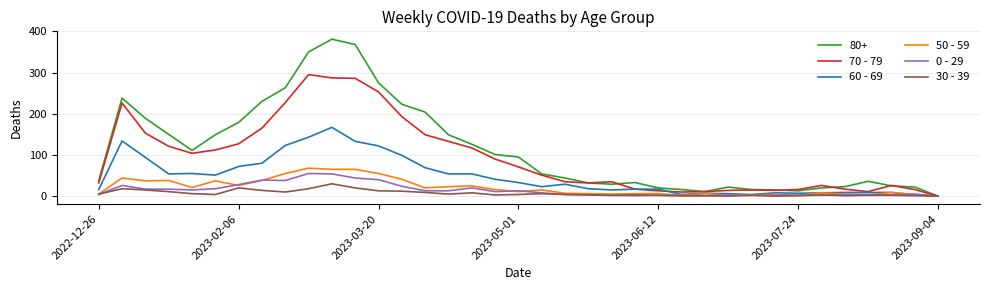

Which series has the largest total across all categories?

80+